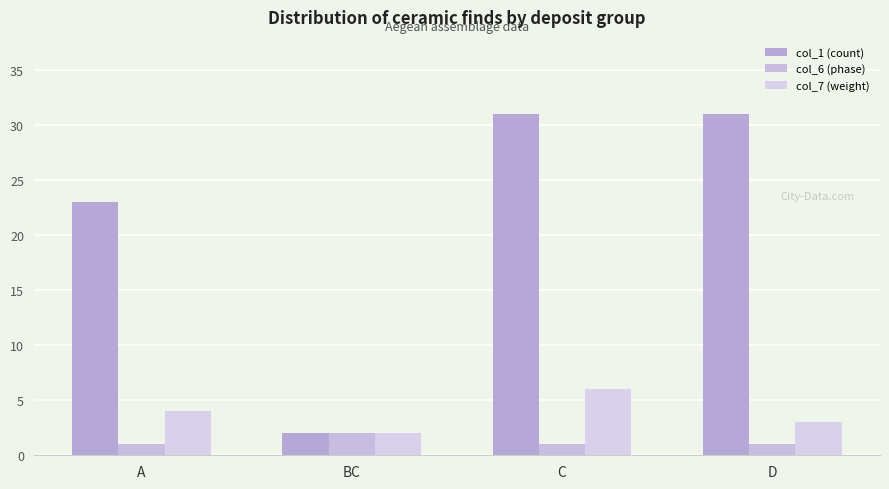

At how many categories does at least one series exceed 8?

3